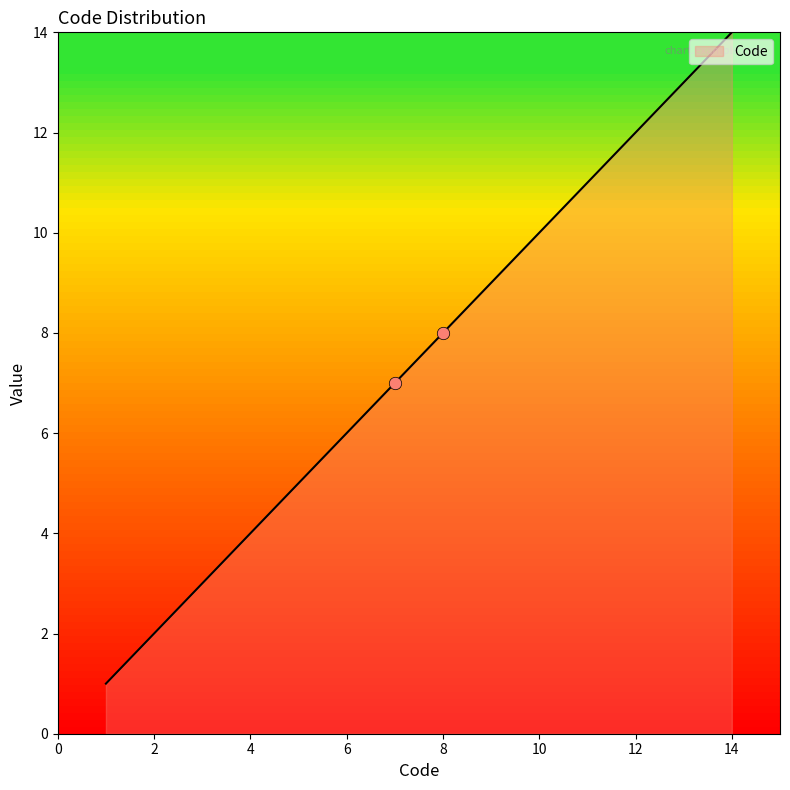

What is the greatest value displayed?

14